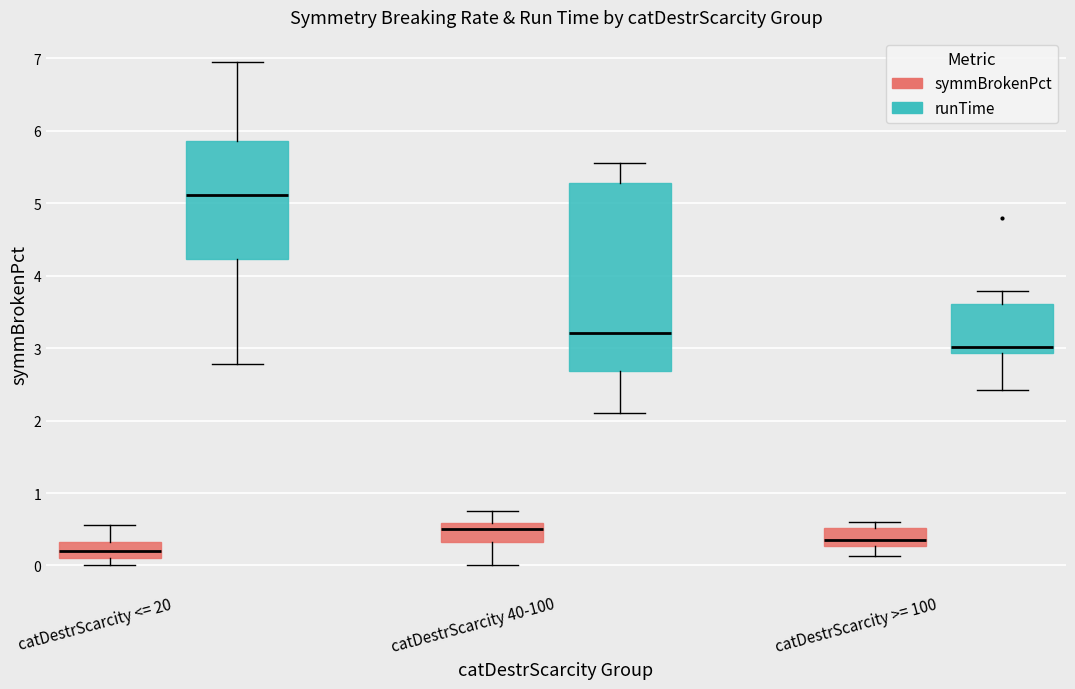

Where is the upper edge of the box for catDestrScarcity >= 100 (symmBrokenPct) on the y-axis? The values are not printed on the chart, so give them approximately, as read against the axis.

0.5